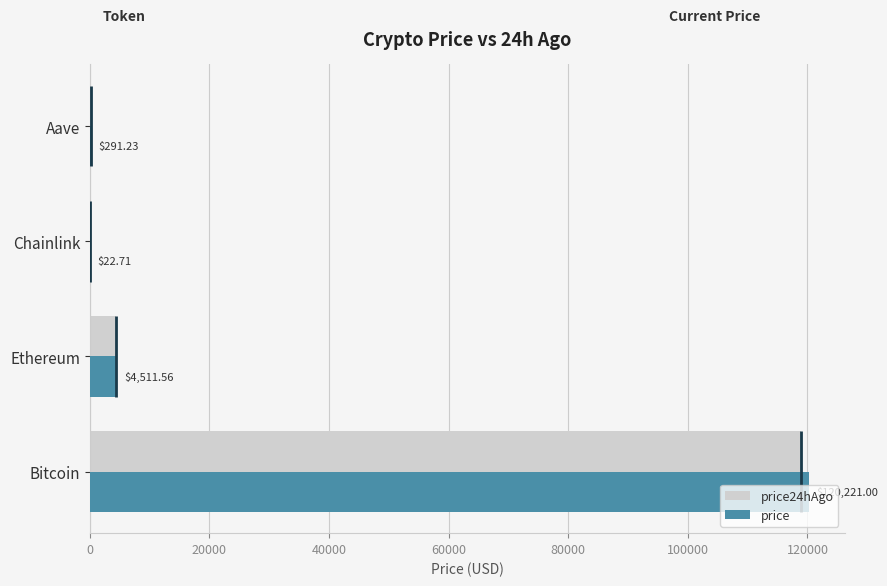

How many groups of bars are there?

4